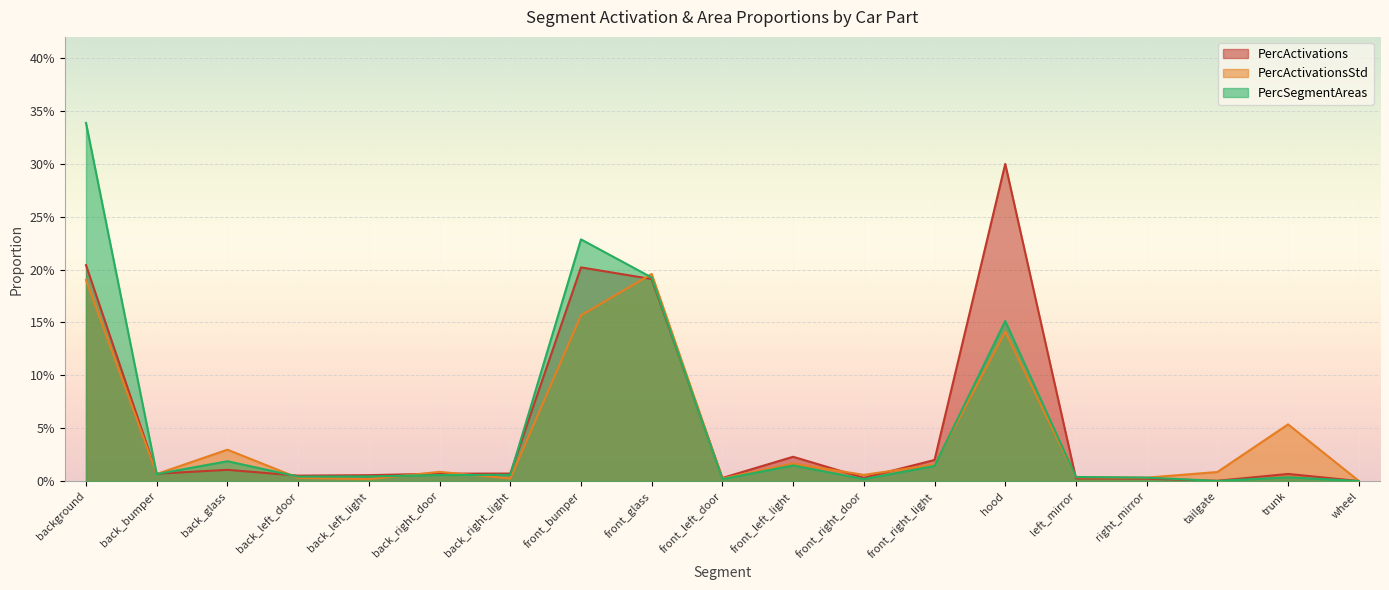

Does the chart display data point markers on the line(s)?

No